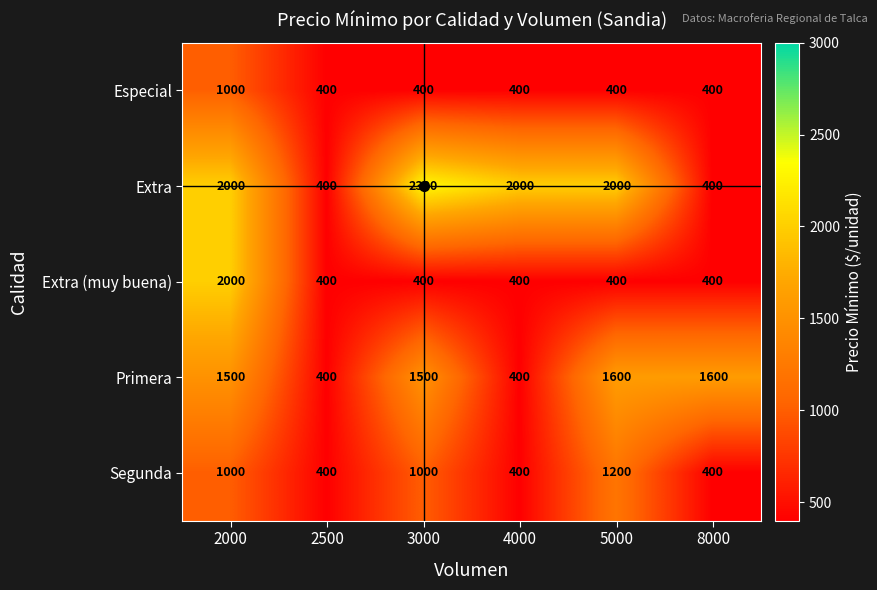

Which category has the highest value across all series?

3000